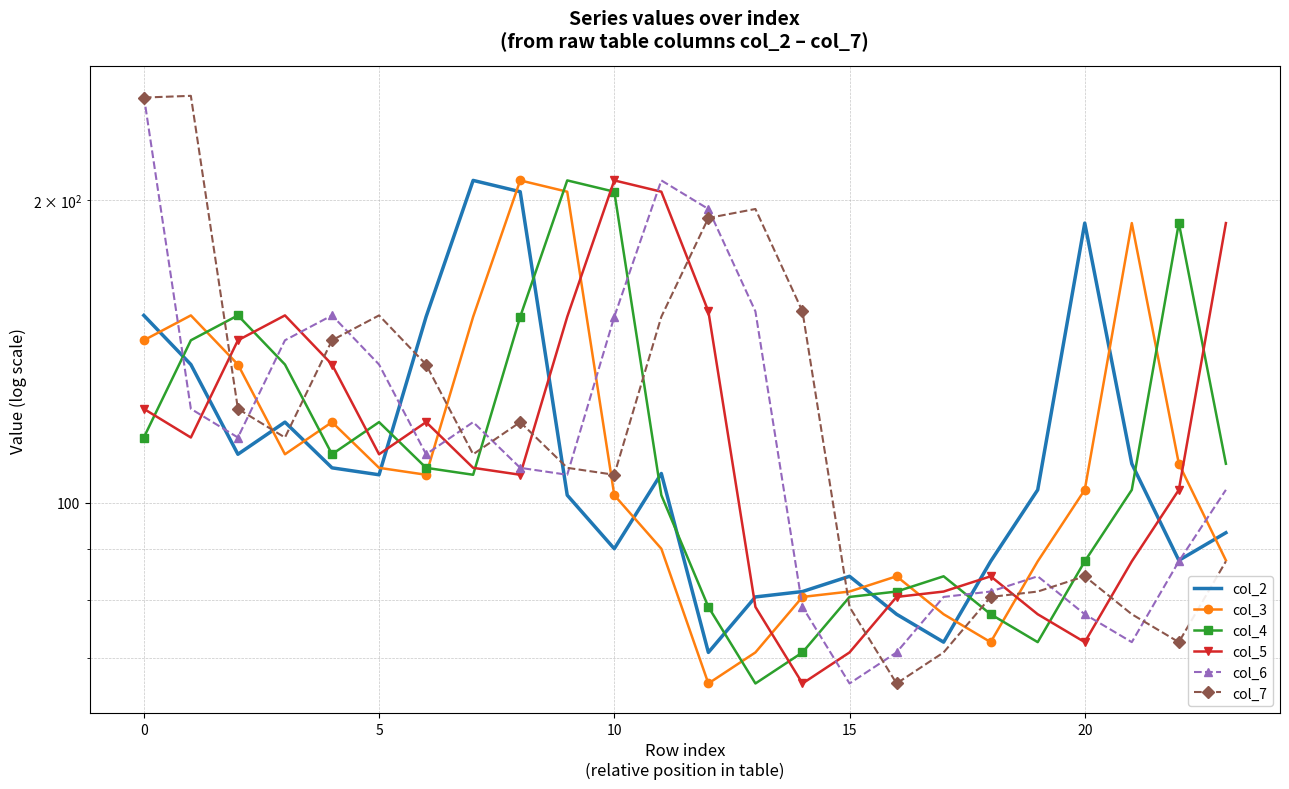

List the series in order of their peak value, highest first.

col_6, col_7, col_2, col_3, col_4, col_5